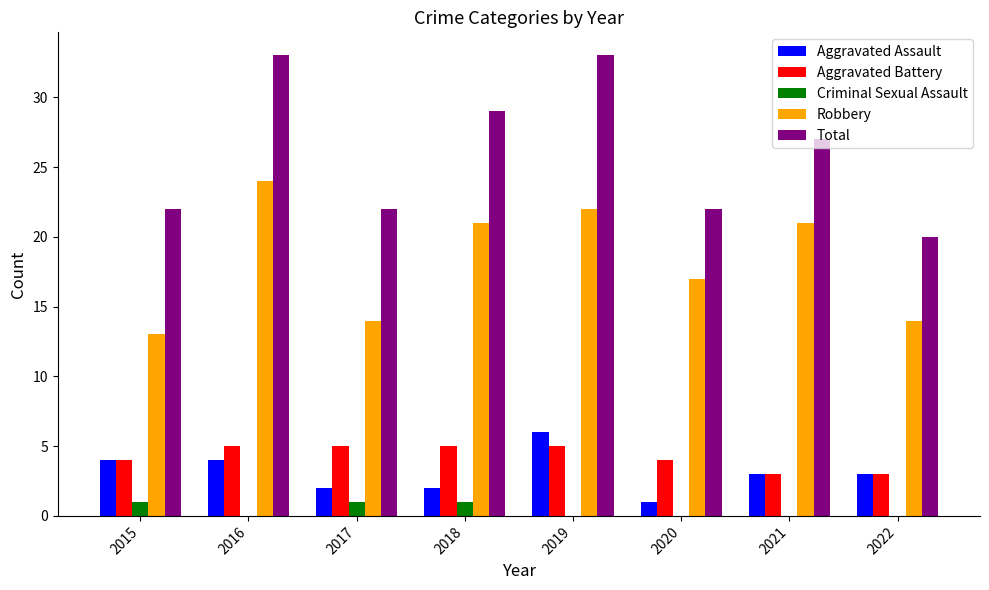

Count the number of data series in this chart.

5